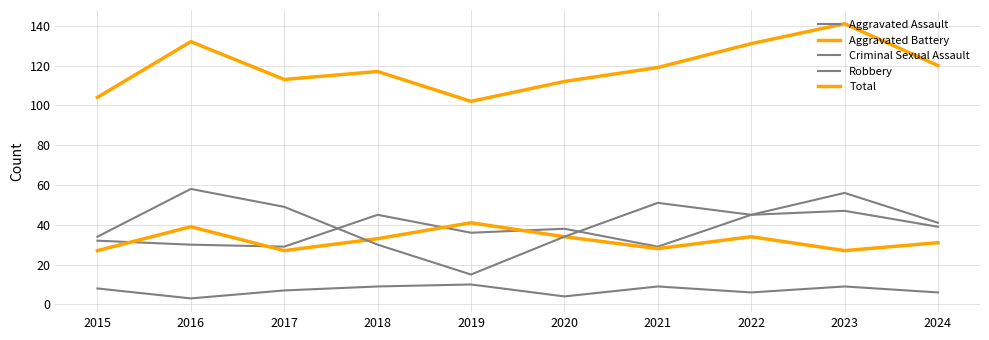

At how many categories does at least one series exceed 38?

10